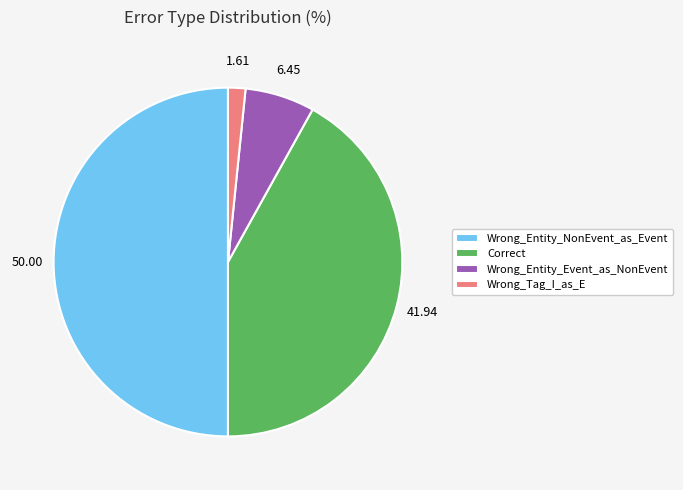

Does Wrong_Tag_I_as_E account for over 50% of the chart?

No